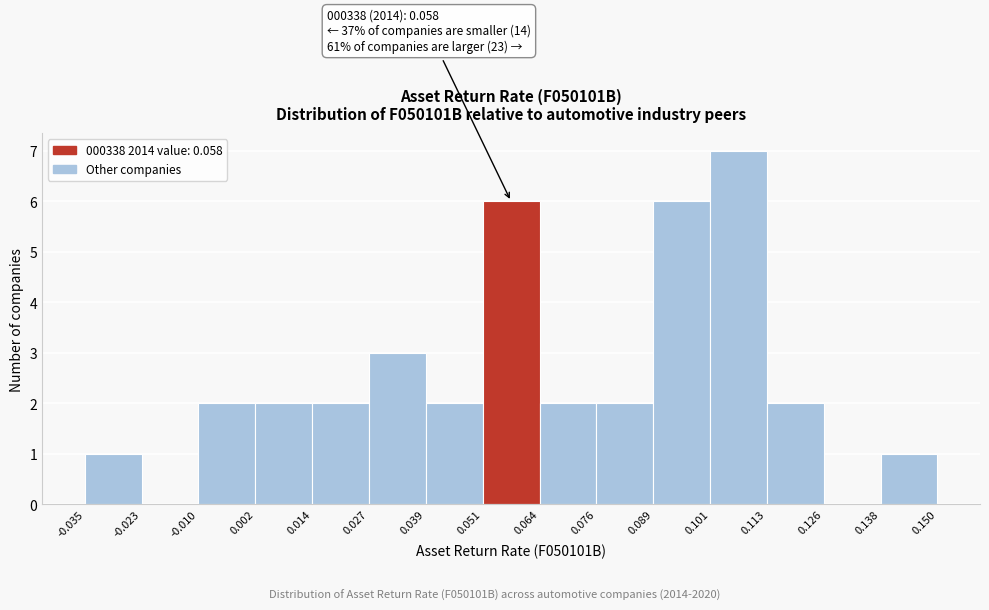

Which range on the x-axis has the tallest bar?

0.101 to 0.113